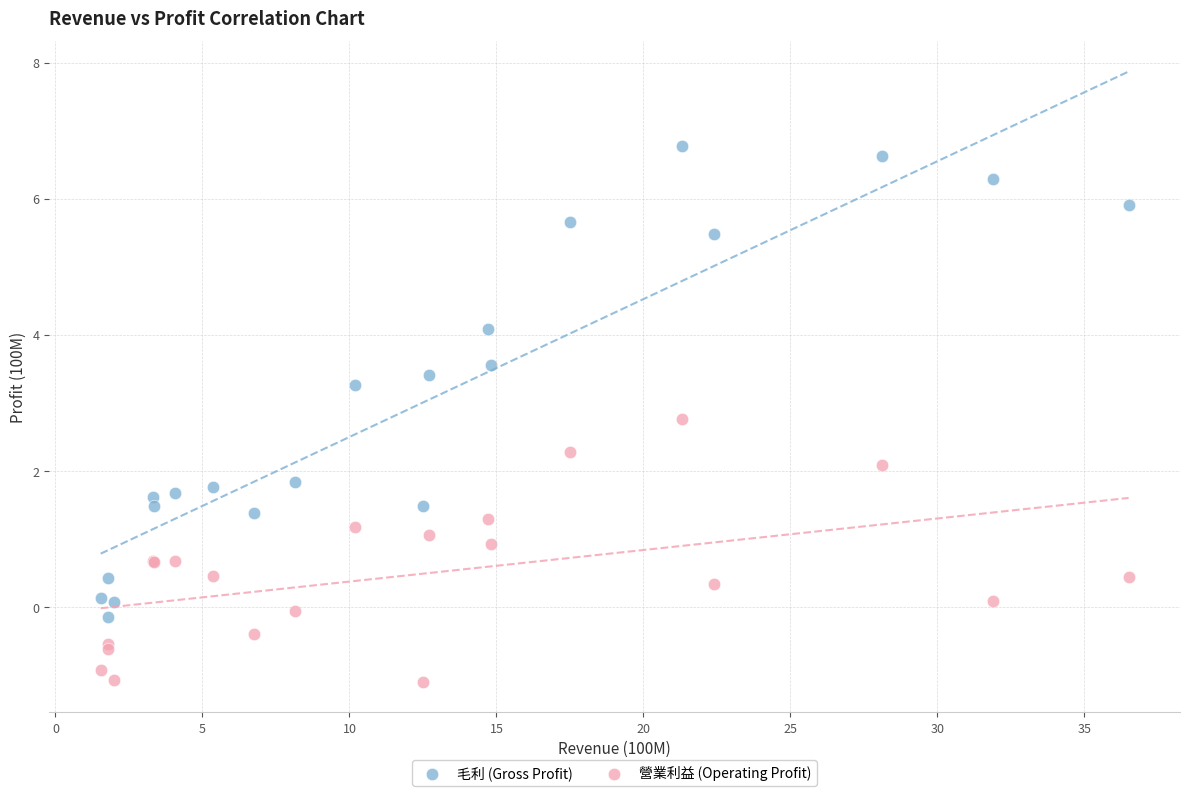

Which series contains the highest Y value?

毛利 (Gross Profit)